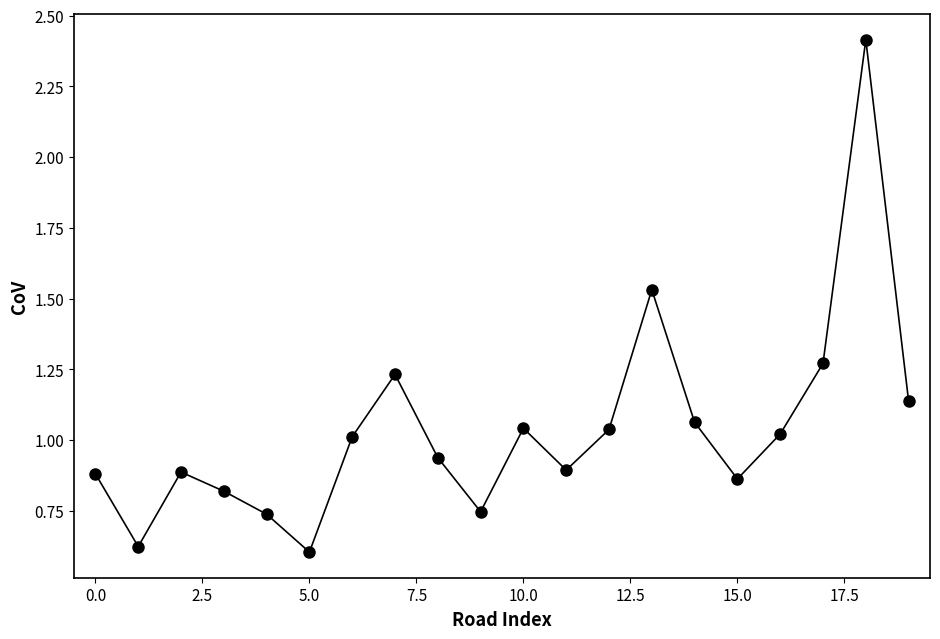

What is the greatest value displayed?

2.4